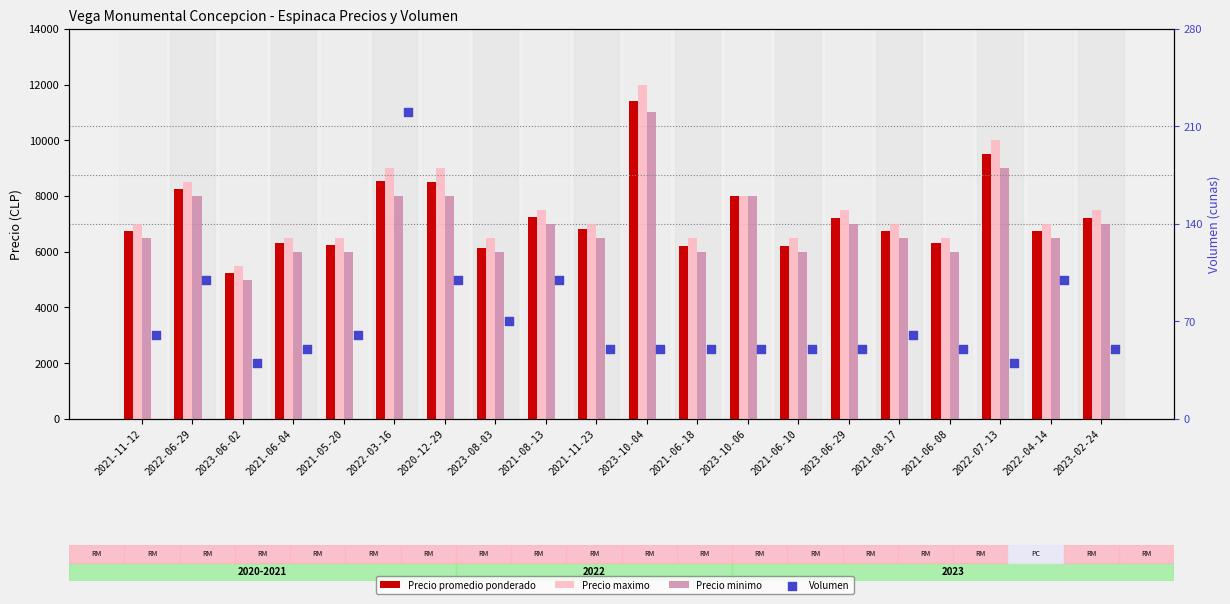

Which series has the largest Y range (max minus min)?

Precio maximo